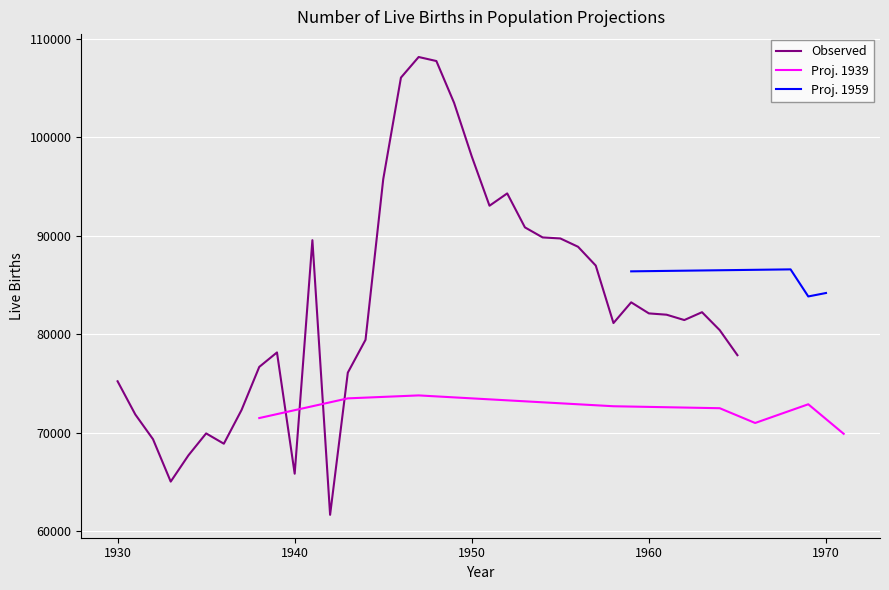

The Observed series shows 129587 at 1930. True or false?

False